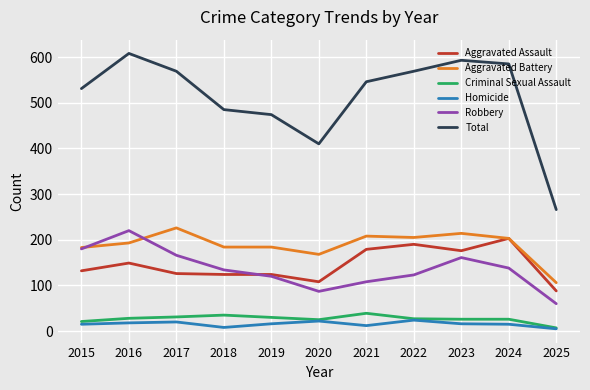

Which series has the widest spread of values?

Total